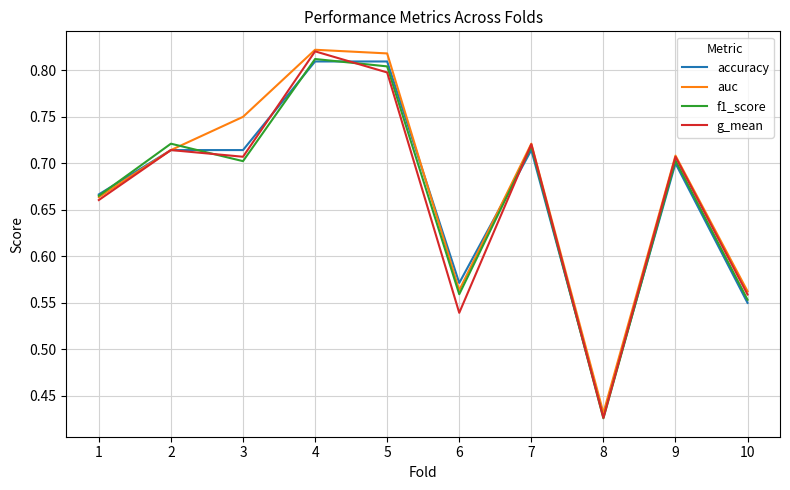

Is it true that accuracy equals 1.0 at 7?

False